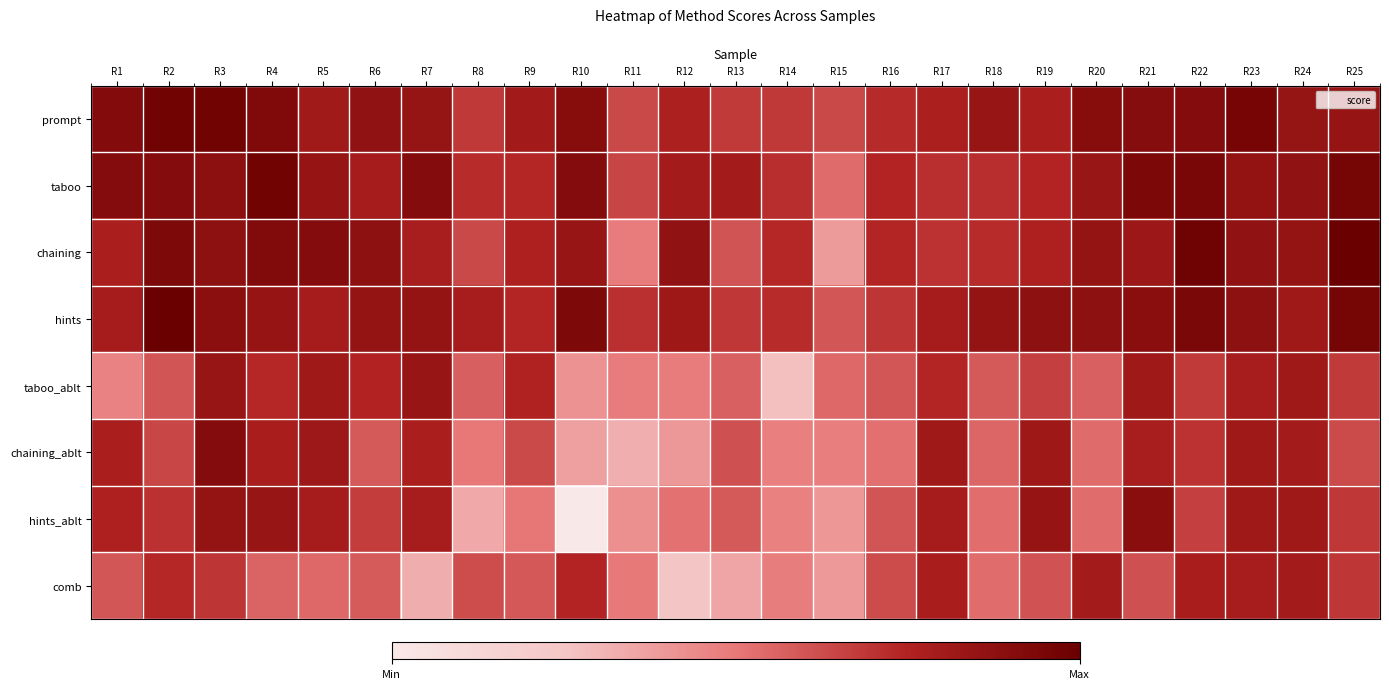

What is the total value across all series at R19?

658.6